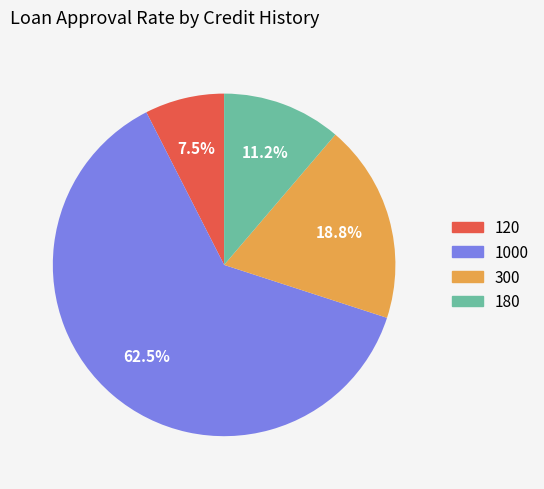

Is it true that 180 is 1% of the pie?

False